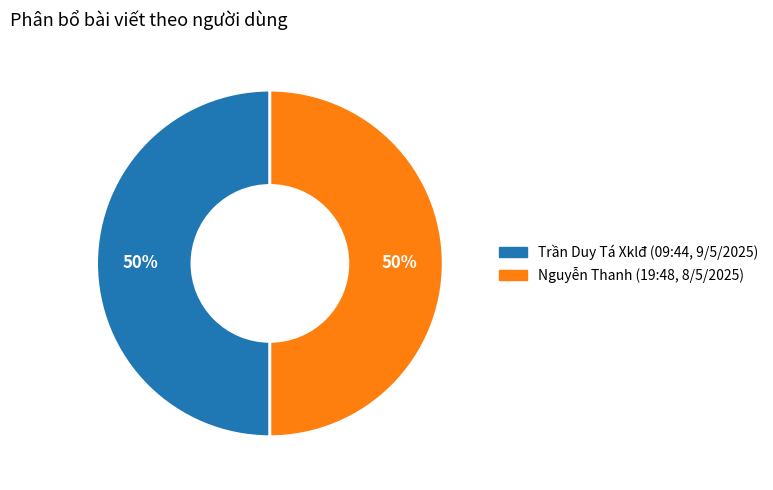

Approximately how many times larger is the value at Nguyễn Thanh (19:48, 8/5/2025) compared to Trần Duy Tá Xklđ (09:44, 9/5/2025)?

1.0